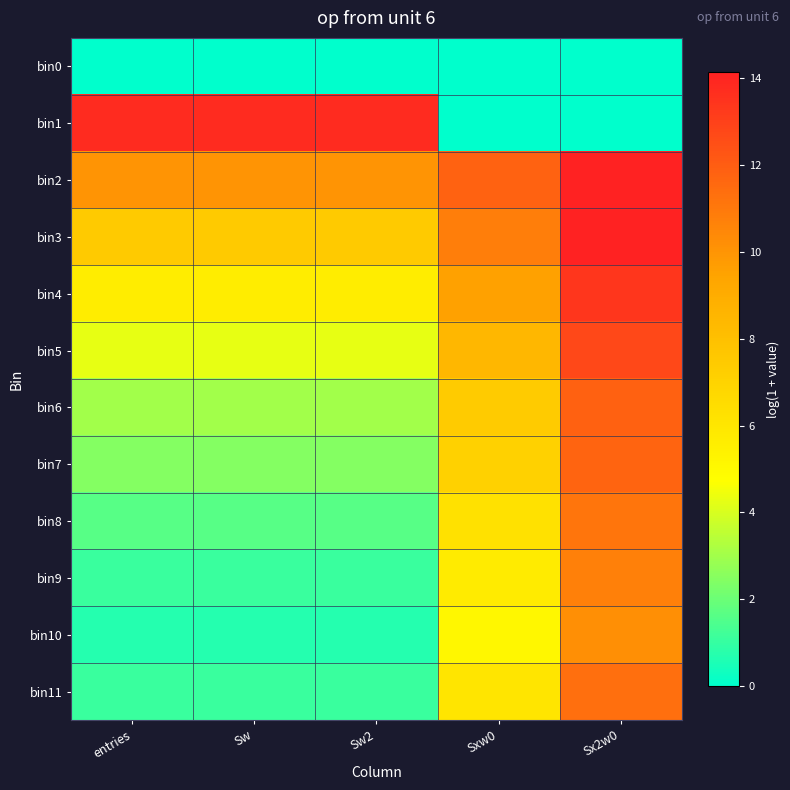

At Sx2w0, list the series in order from largest to smallest.

bin3, bin2, bin4, bin5, bin6, bin7, bin11, bin8, bin9, bin10, bin0, bin1